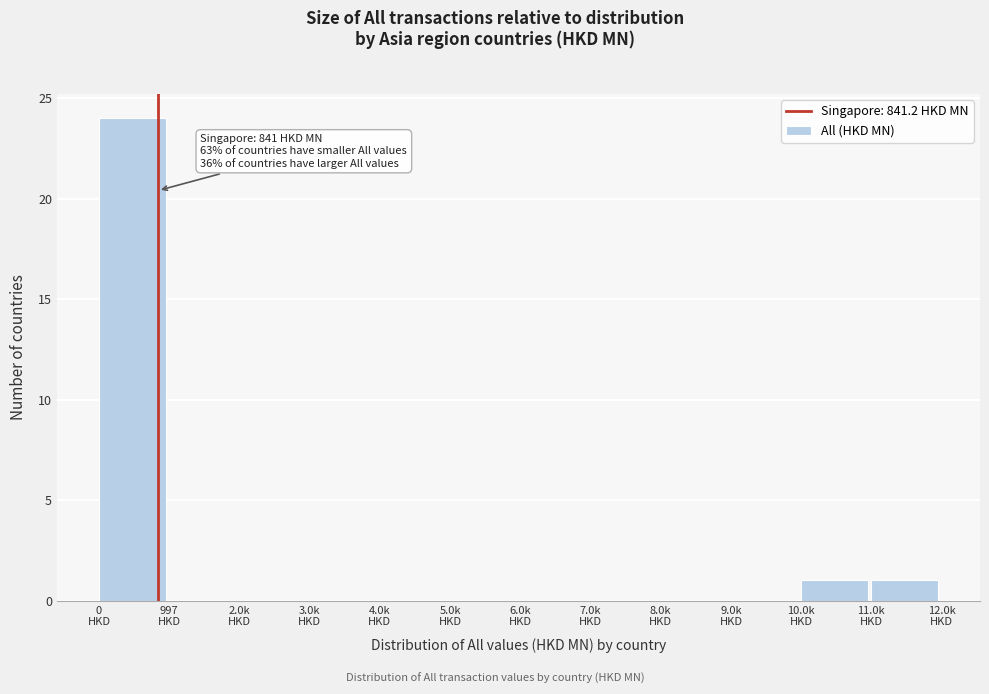

What is the maximum value shown in the chart?

24